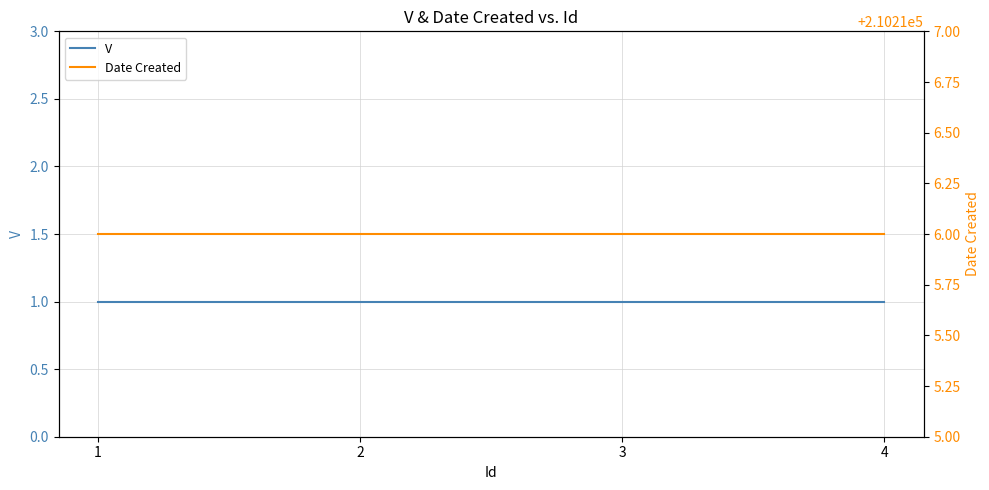

Read the Date Created value at 4.

210216